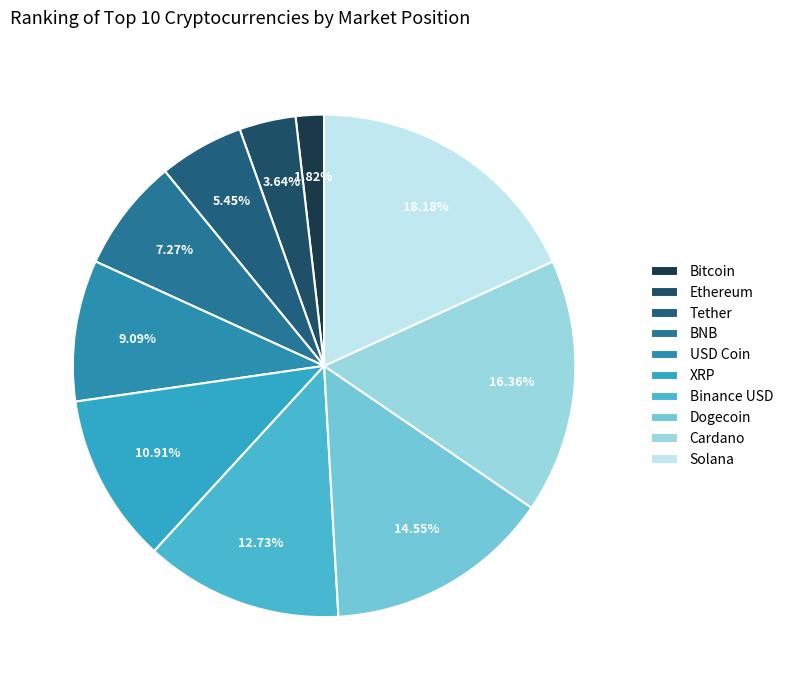

Combined, what portion of the pie is USD Coin and Tether?

14.5%